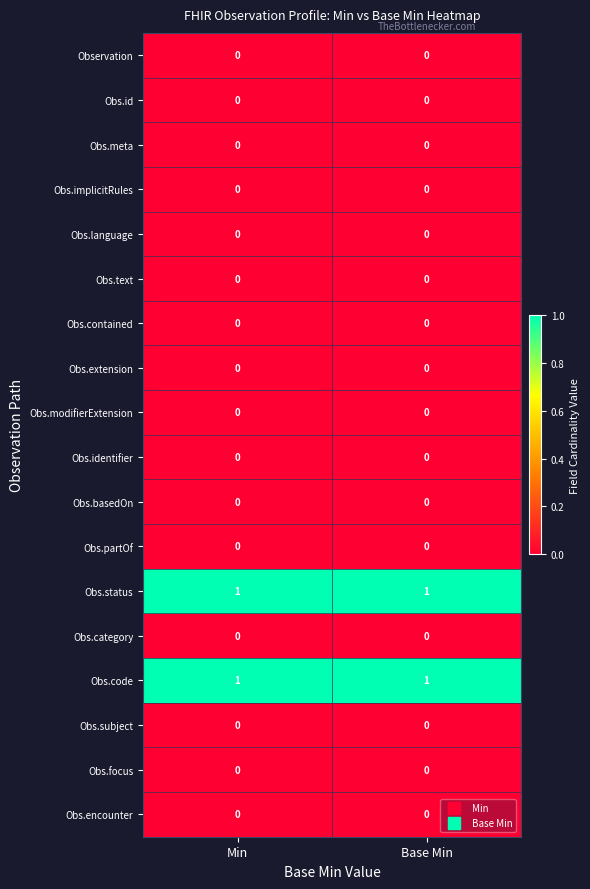

What is the spread (max minus min) of values at Base Min?

1